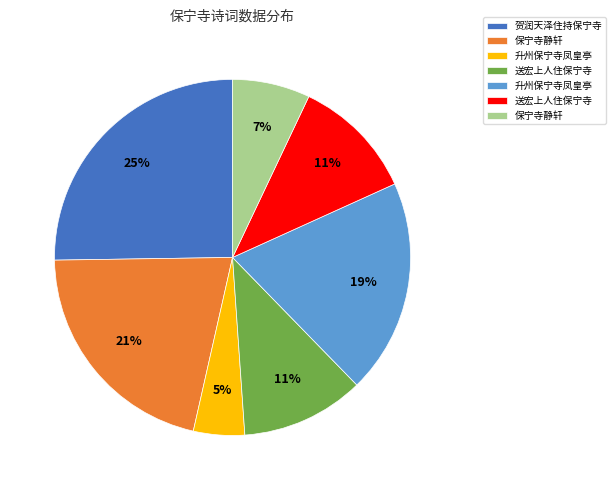

Is there a majority slice in this chart?

No